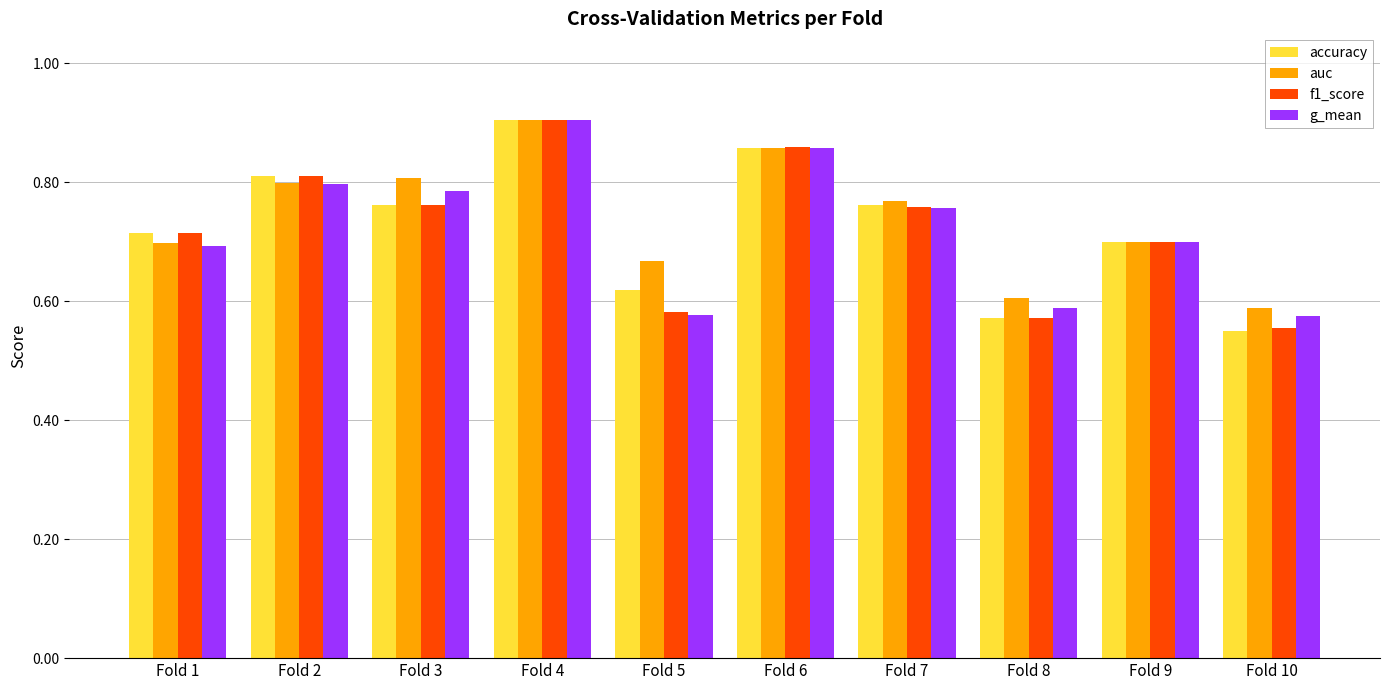

At which label does accuracy reach its minimum?

Fold 10